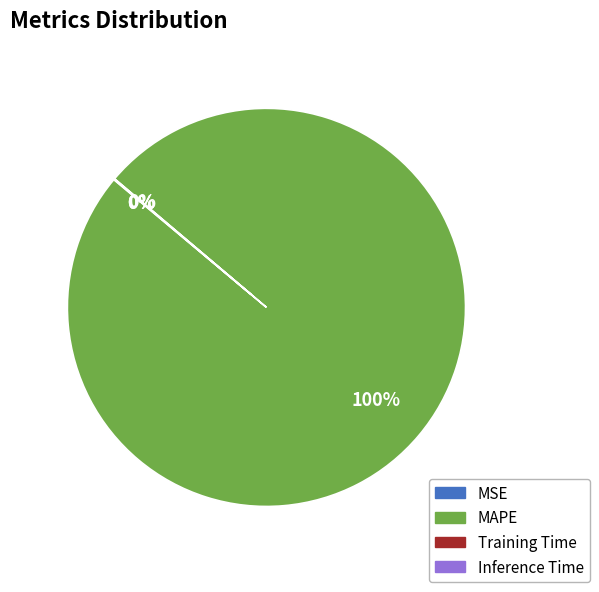

Which category accounts for the majority?

MAPE